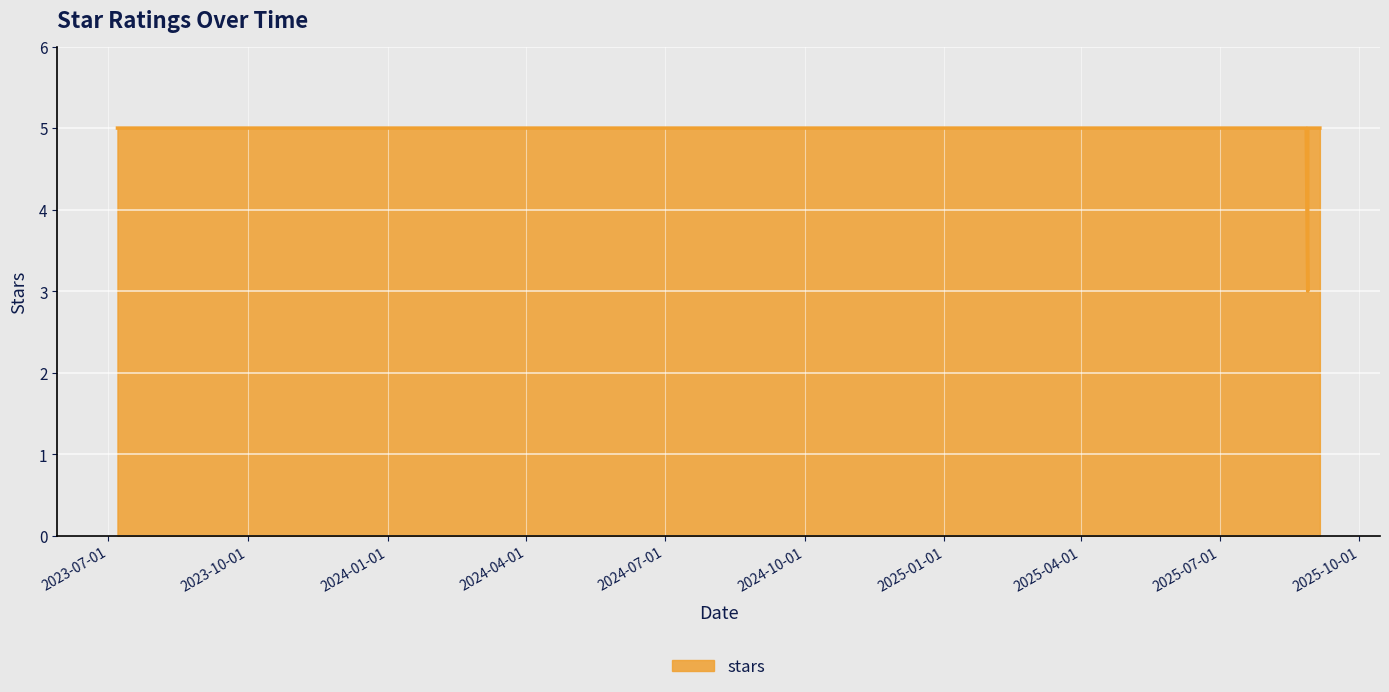

The value at 2025-08-26 is 7. True or false?

False